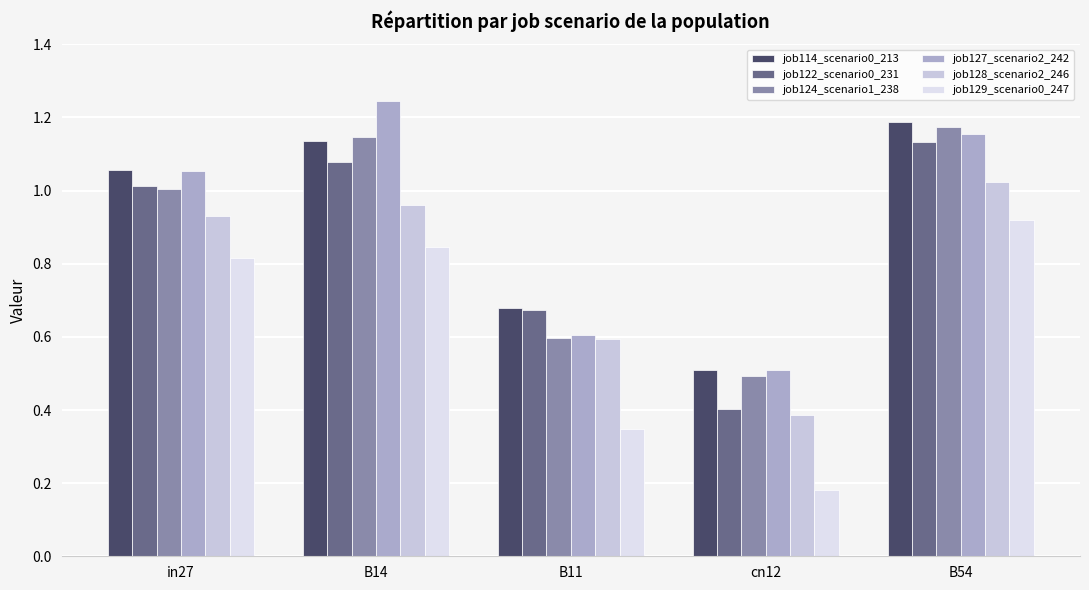

List the series in order of their peak value, highest first.

job127_scenario2_242, job114_scenario0_213, job124_scenario1_238, job122_scenario0_231, job128_scenario2_246, job129_scenario0_247